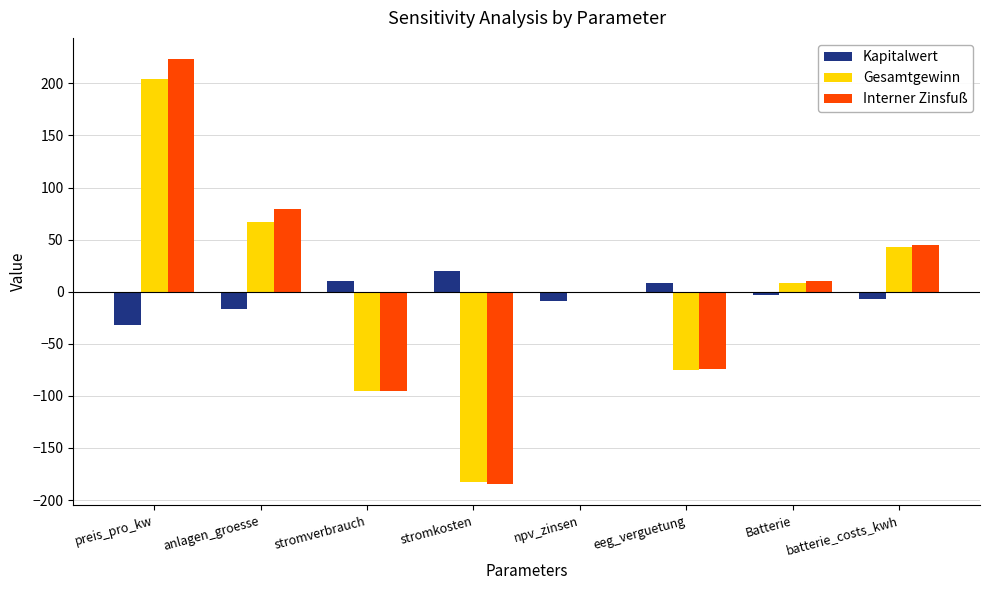

How many categories are shown in the chart?

8